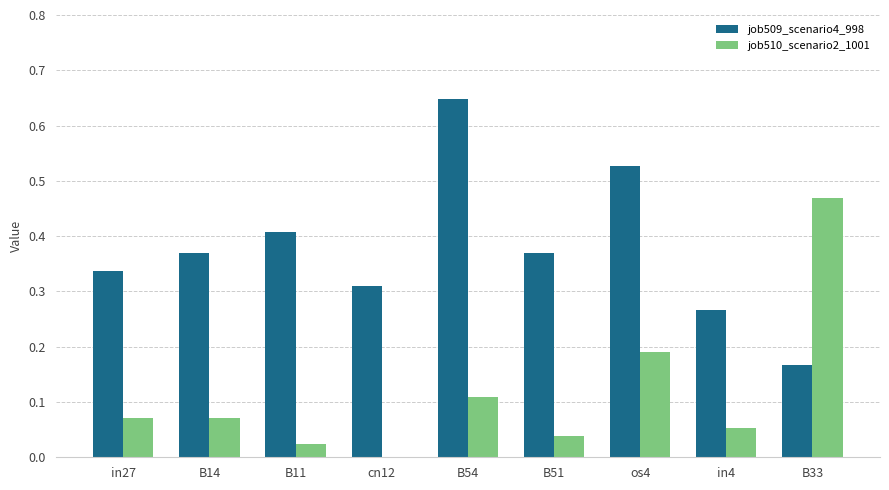

What is the sum of all job509_scenario4_998 values?

3.4